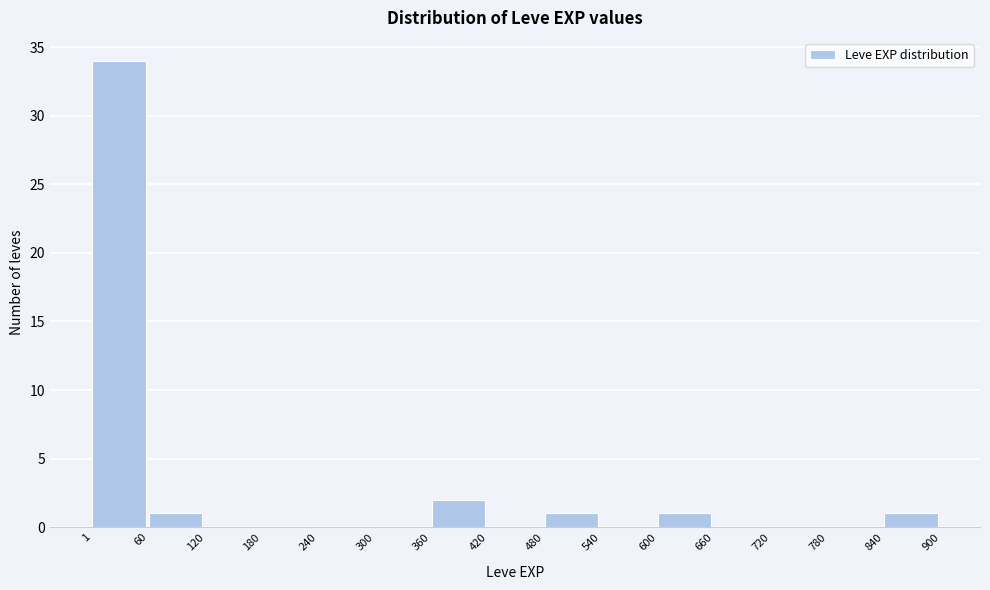

What is the height of the bar covering 1 to 60 on the x-axis? The values are not printed on the chart, so give them approximately, as read against the axis.

34